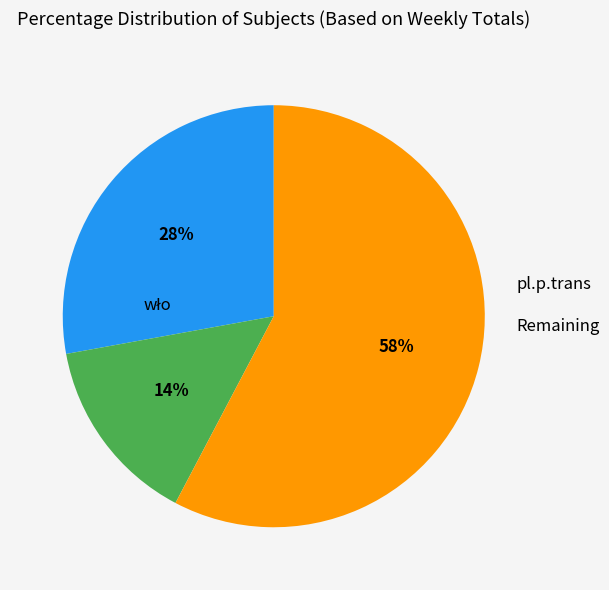

To the nearest percent, what is the average slice percentage?

33%